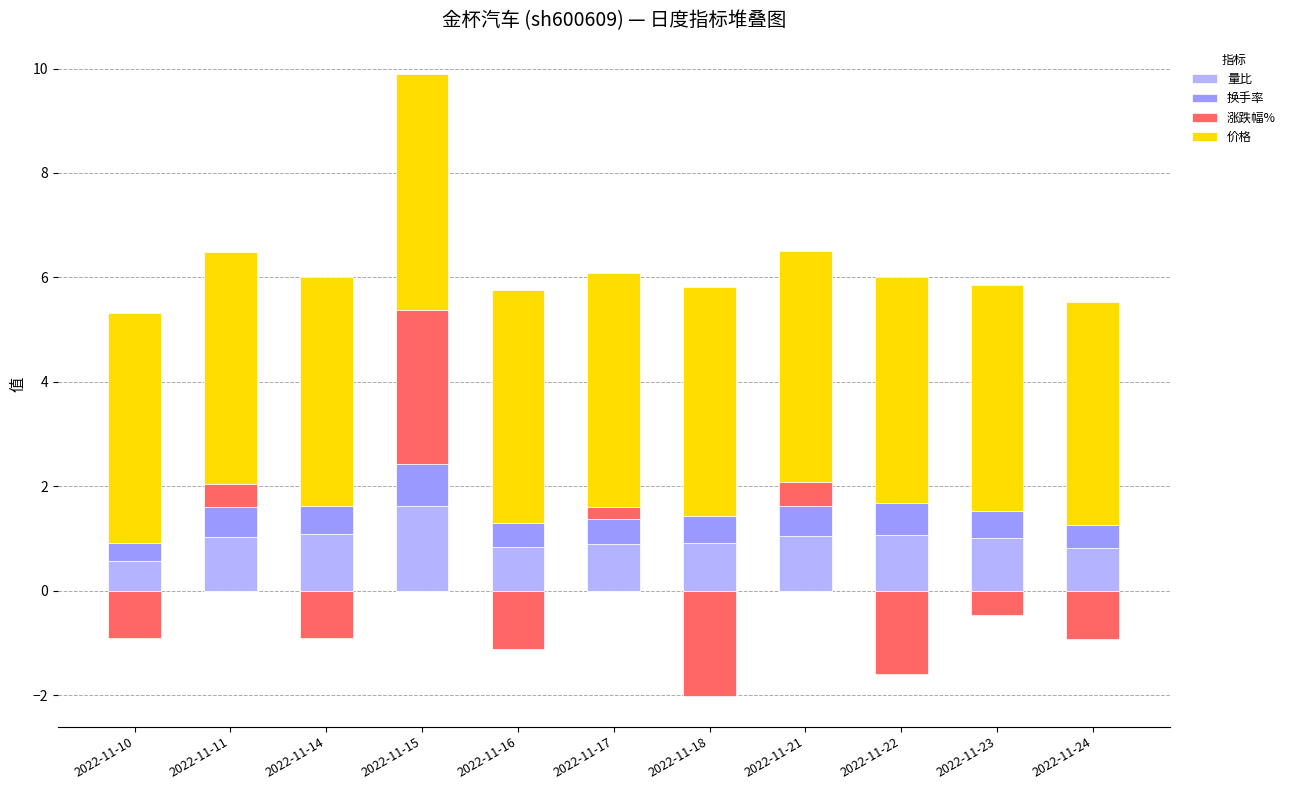

Which series has the largest range (max minus min)?

涨跌幅%